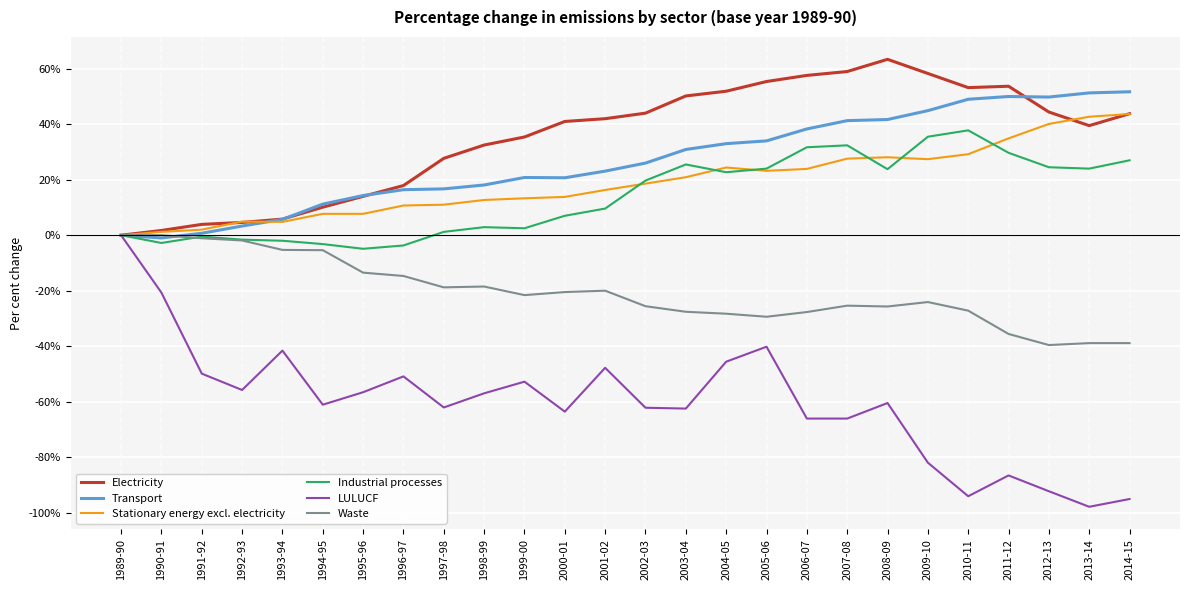

Between which two adjacent categories do Transport and Electricity first intersect?

1993-94 and 1994-95